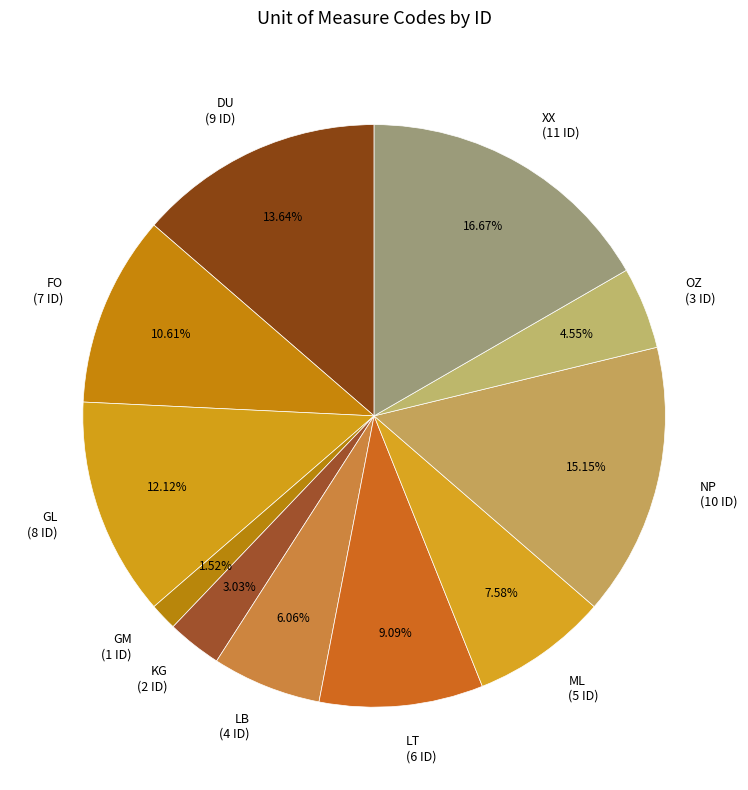

Count the number of slices in the pie.

11